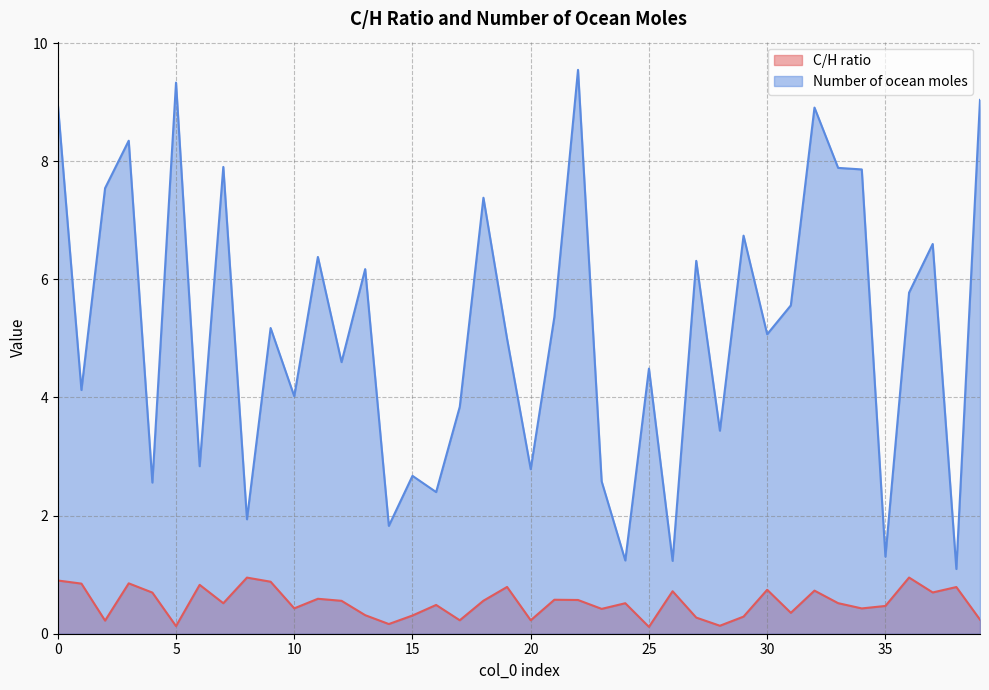

True or false: C/H ratio and Number of ocean moles intersect in this chart.

False